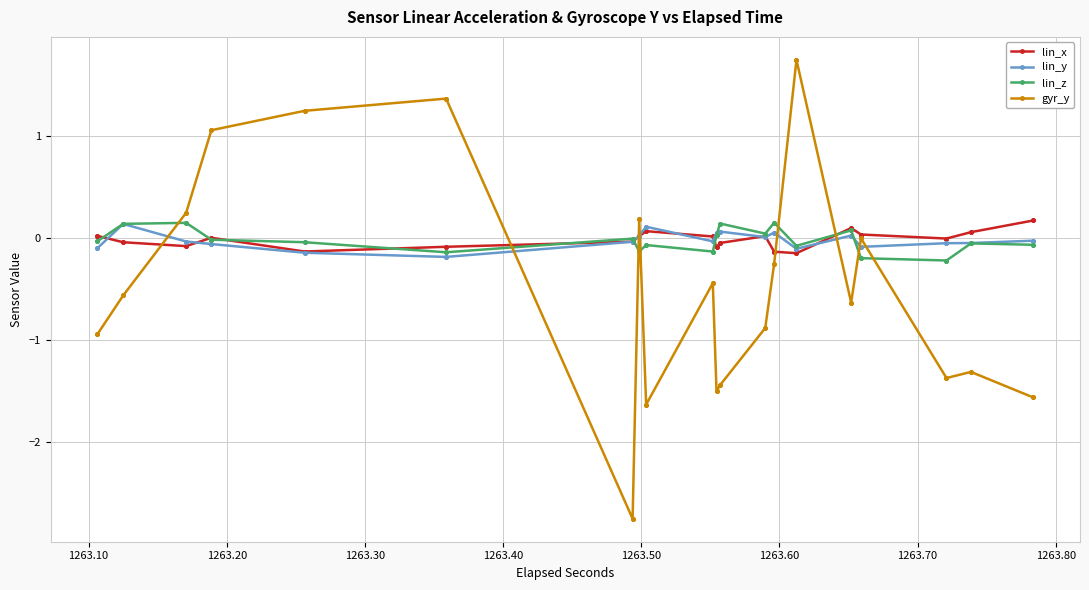

How many intersections are there between lin_y and lin_x?

8